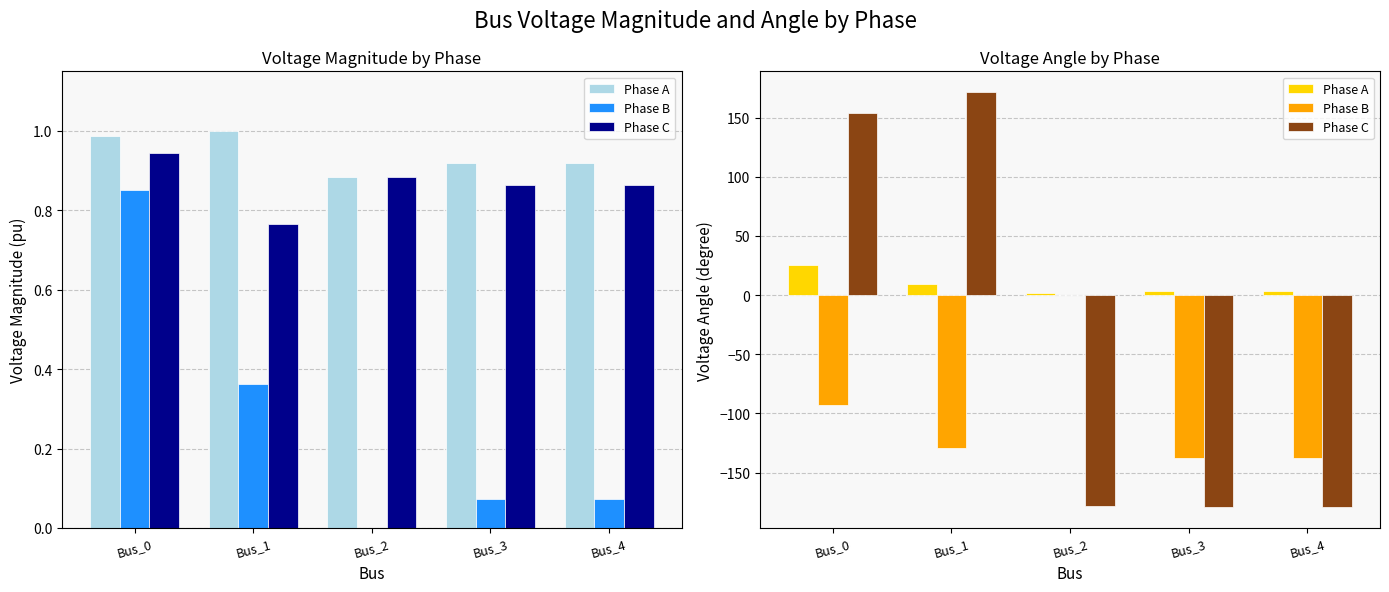

Is it true that Phase C equals -314.5 at Bus_2?

False